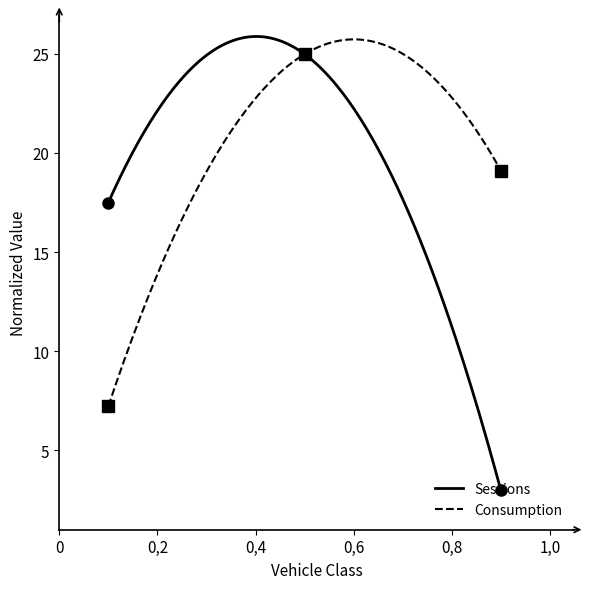

Reading left to right, extract all data points from this chart.

Sessions: 17.5	25.0	3.0
Consumption: 7.2	25.0	19.1